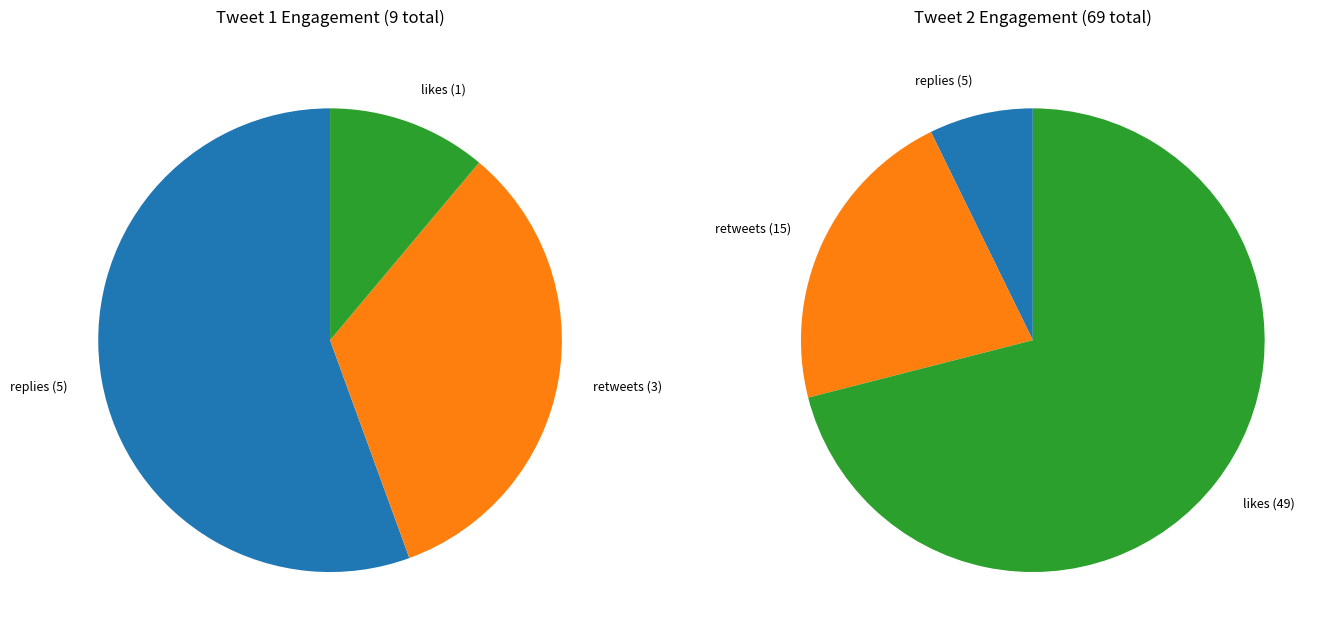

Is FY20NDAA tweet the majority of the pie?

No